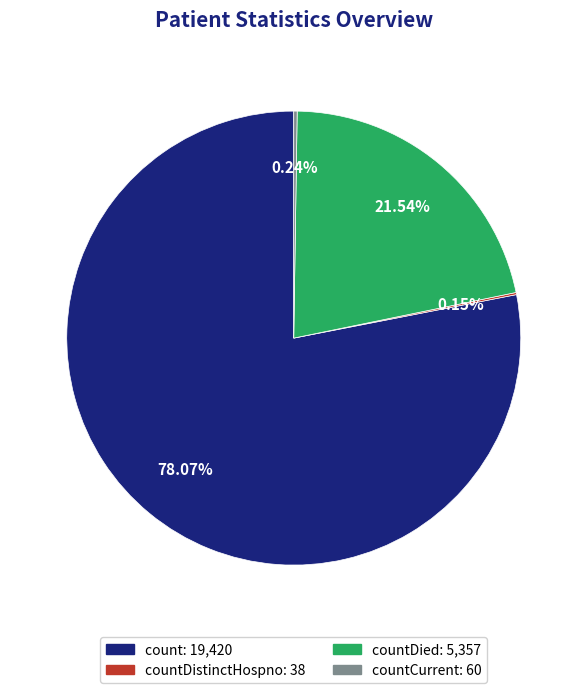

Does any single category account for the majority?

Yes